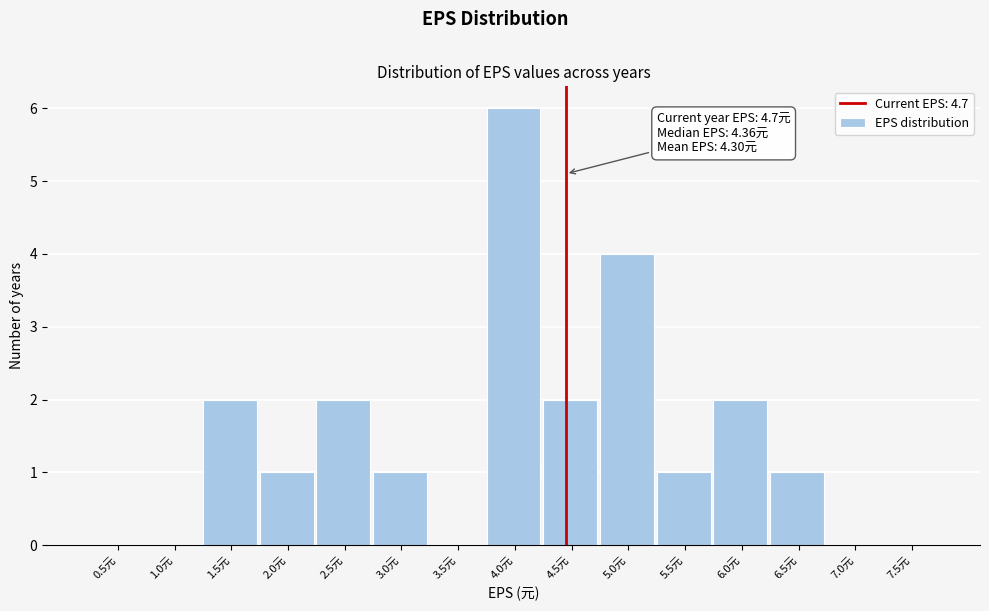

Reading left to right, transcribe all the data shown in this chart.

0.5元=0	1.0元=0	1.5元=2	2.0元=1	2.5元=2	3.0元=1	3.5元=0	4.0元=6	4.5元=2	5.0元=4	5.5元=1	6.0元=2	6.5元=1	7.0元=0	7.5元=0